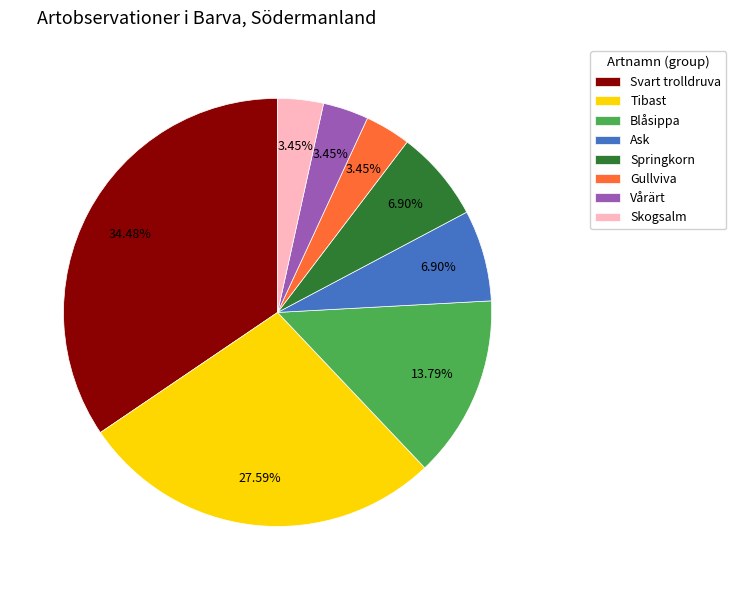

Count the number of slices in the pie.

8